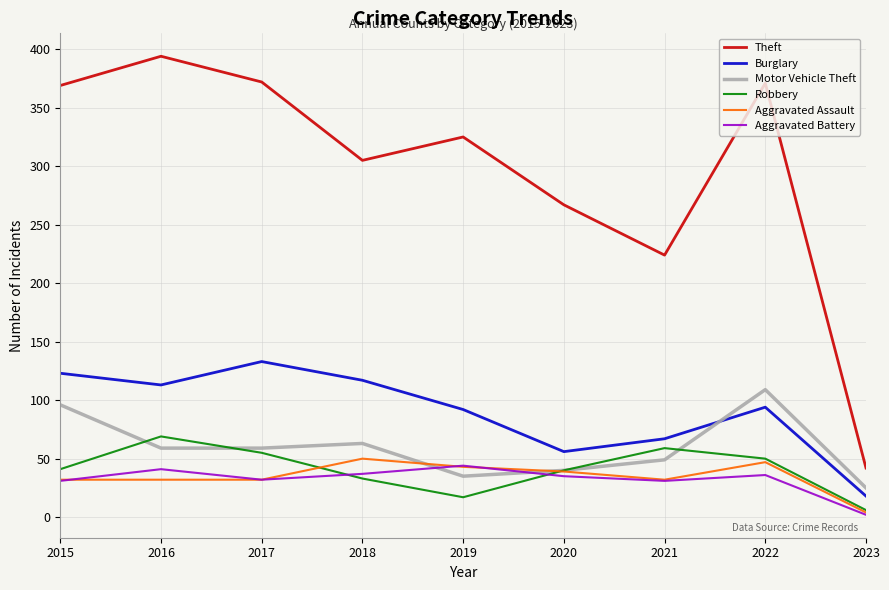

What is the sum of all Robbery values?

370